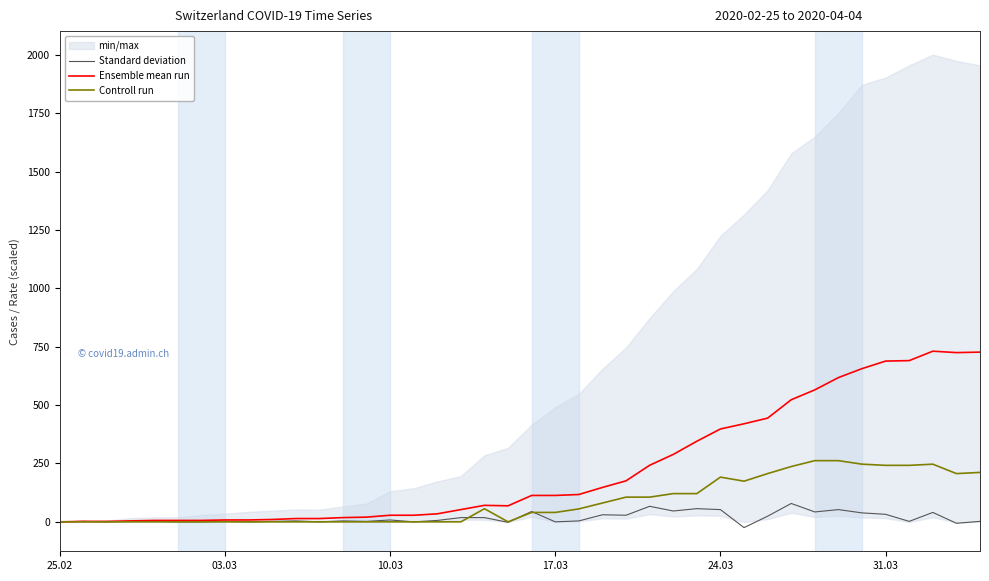

What is the highest value of the Ensemble mean run series?

730.9